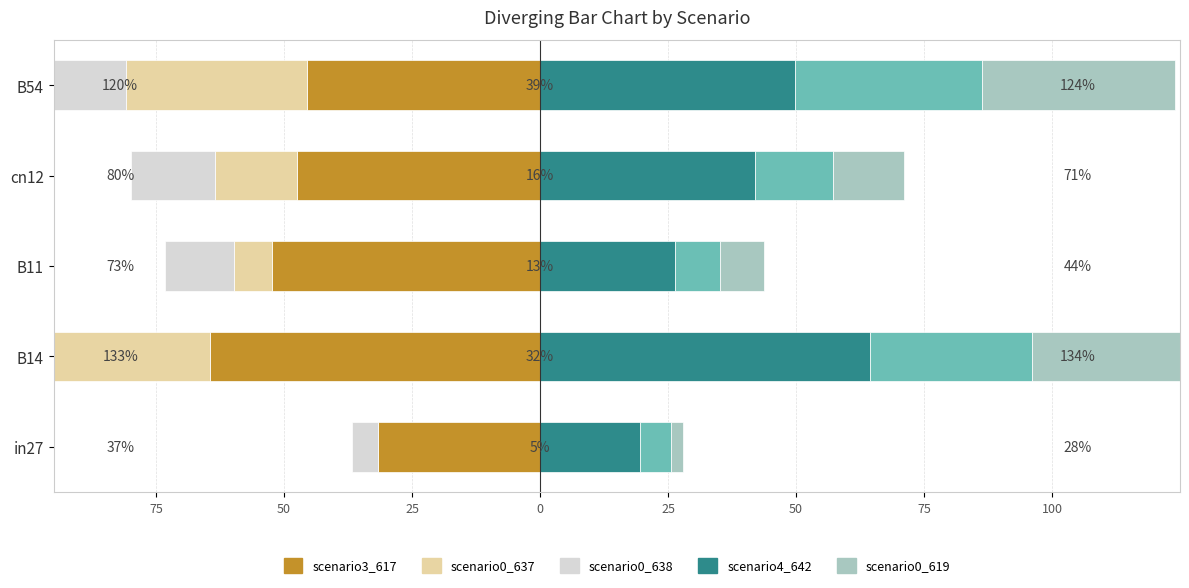

At how many categories does at least one series exceed 0?

5